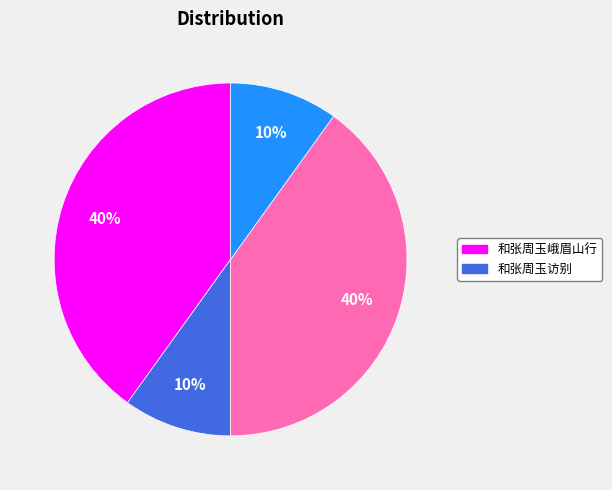

Does any single category account for the majority?

No